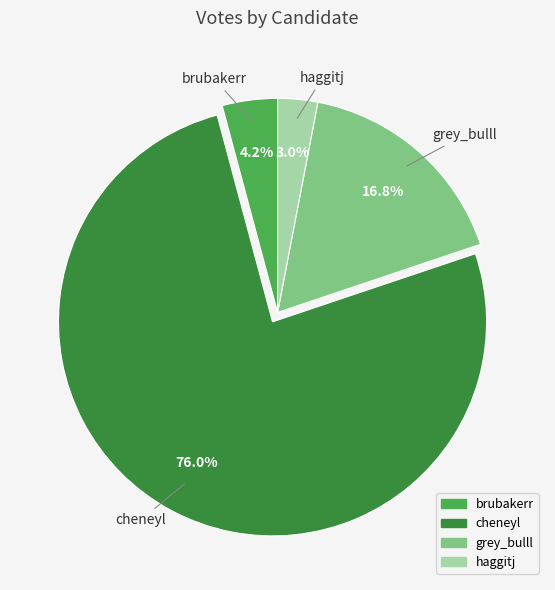

Count the number of slices in the pie.

4